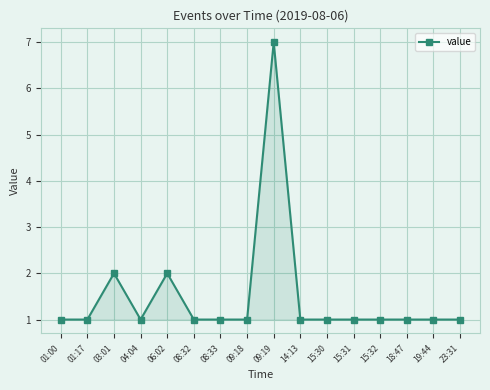

What is the ratio of the value at 15:32 to the value at 14:13?

1.0